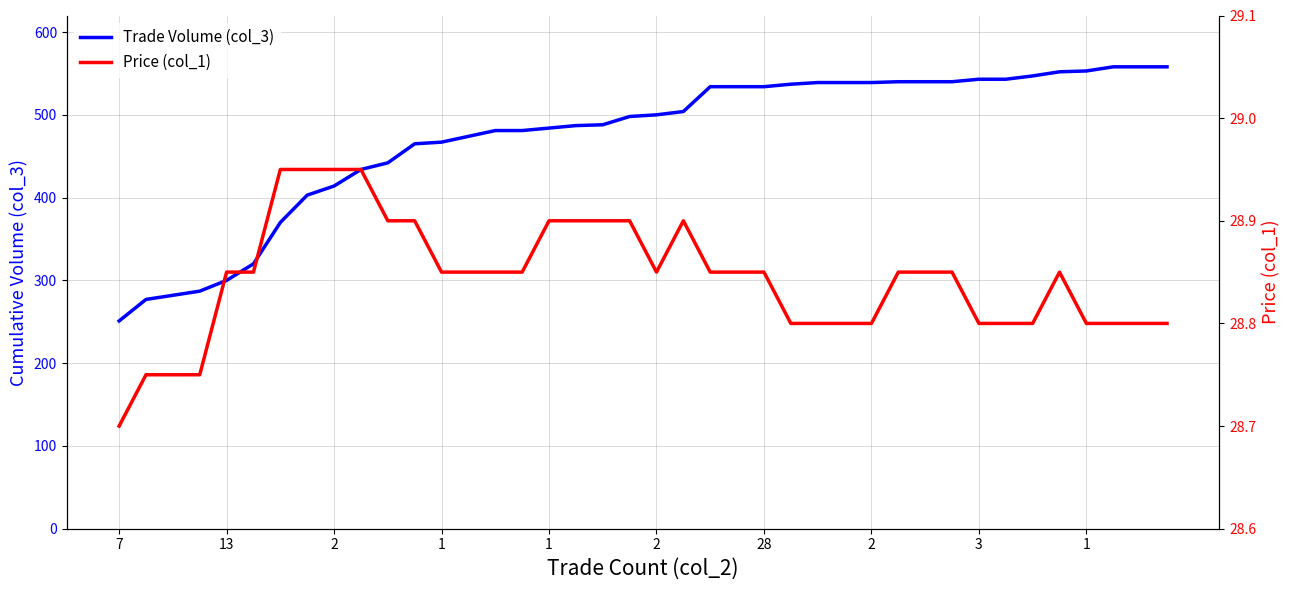

Which category has the highest value across all series?

37